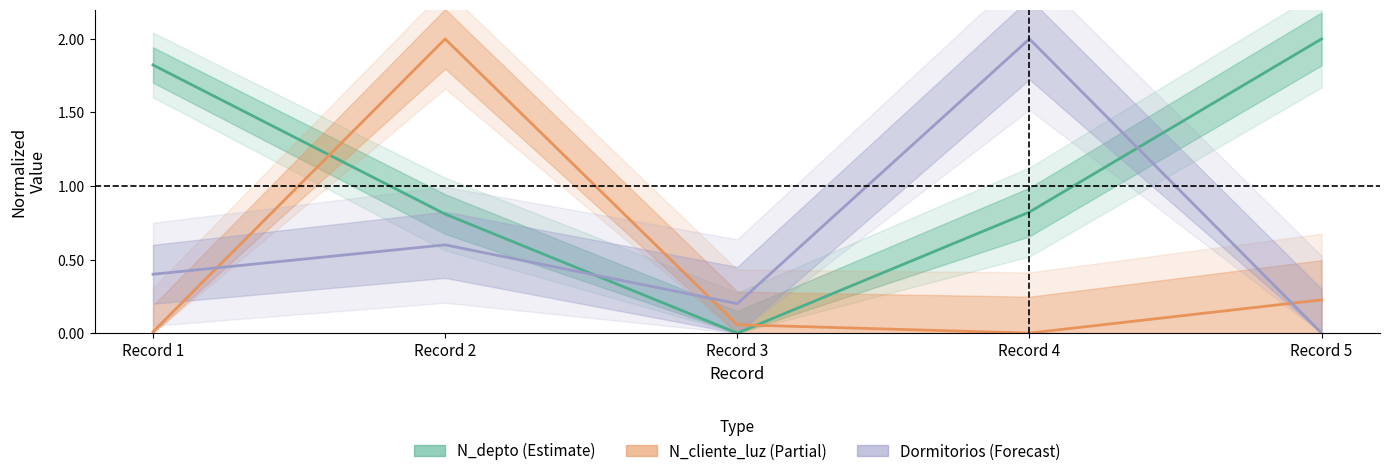

How many lines are shown in the chart?

3